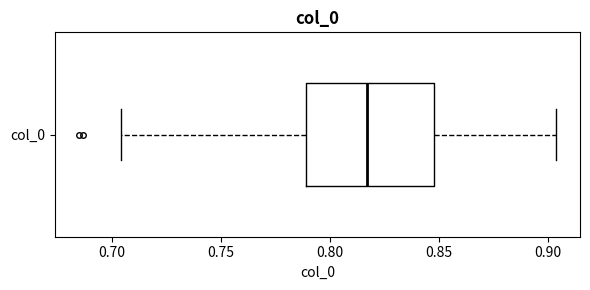

Where does the median line of the box for col_0 sit on the x-axis? The values are not printed on the chart, so give them approximately, as read against the axis.

0.815